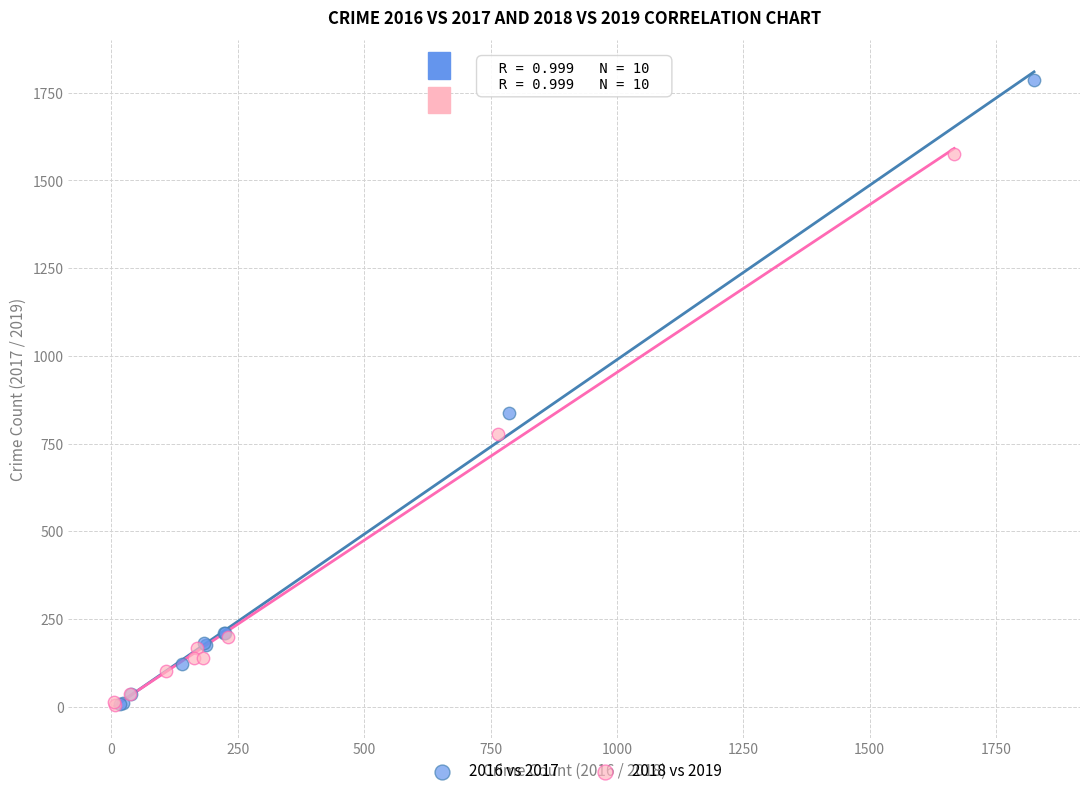

What are all the series names shown in the legend?

2016 vs 2017, 2018 vs 2019